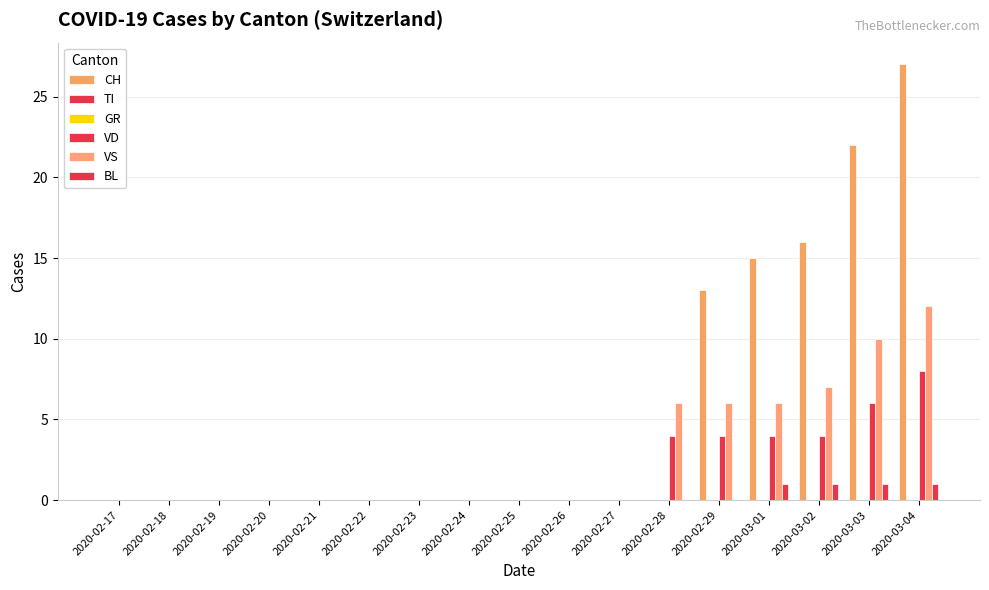

Which category has the lowest value across all series?

2020-02-17